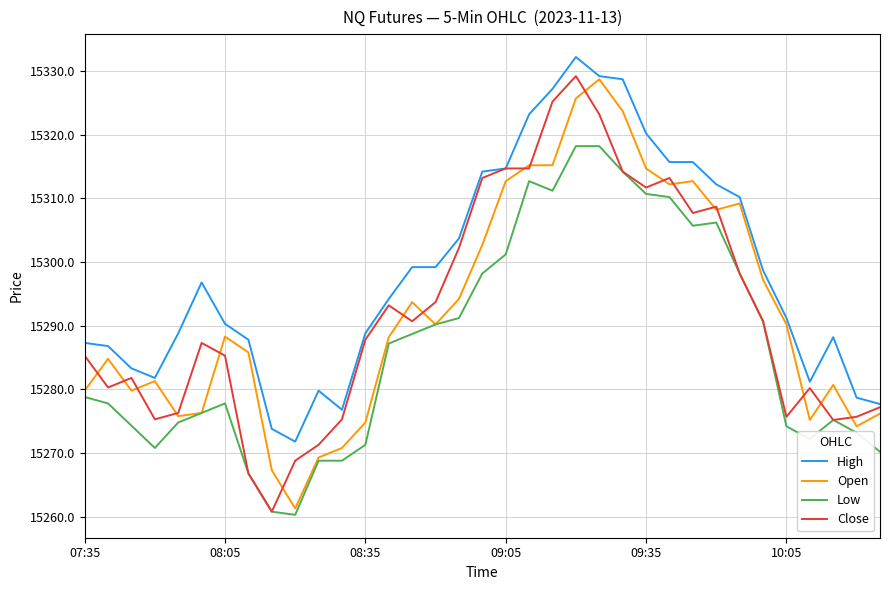

True or false: High and Low cross at least once.

False